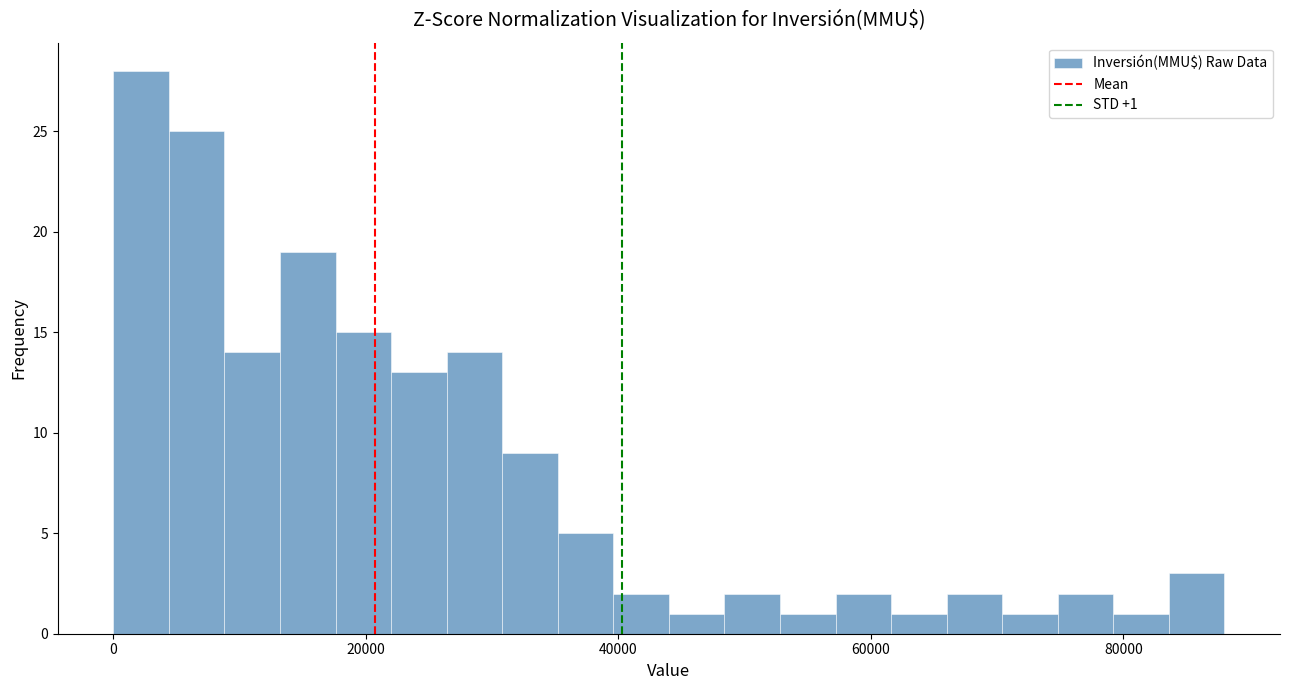

Around what value on the x-axis is the tallest bar? Give the approximate position of its centre, as read against the axis.

2000